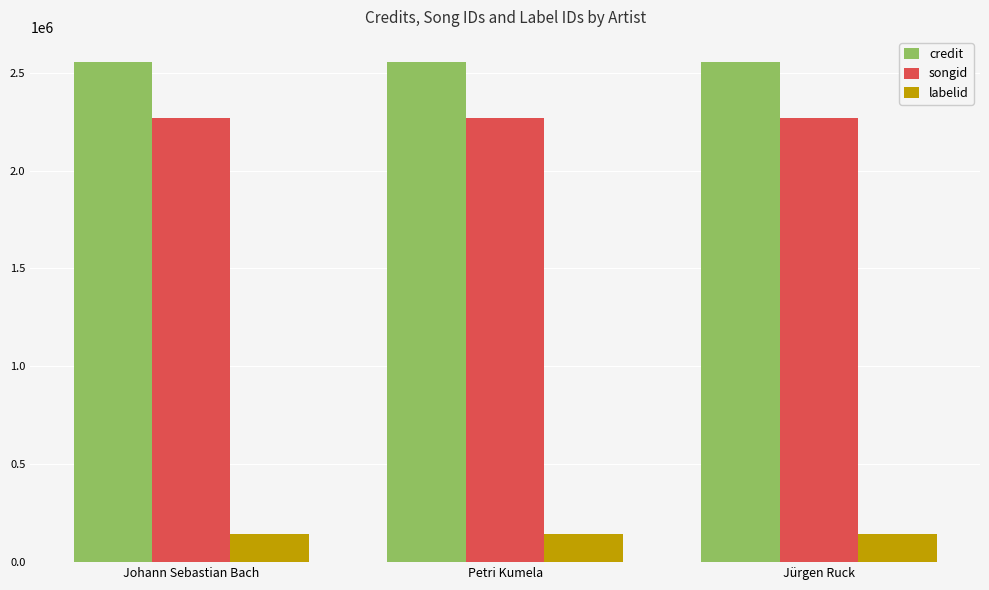

Does the chart contain any negative values?

No